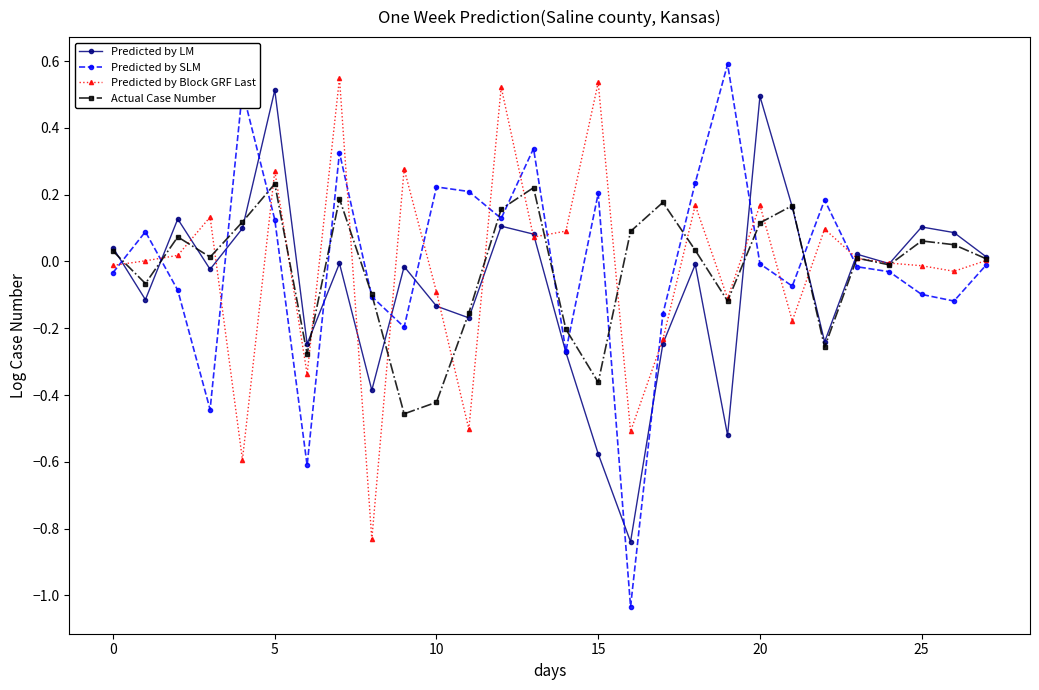

Rank the series by their maximum value, from highest to lowest.

Predicted by SLM, Predicted by Block GRF Last, Predicted by LM, Actual Case Number